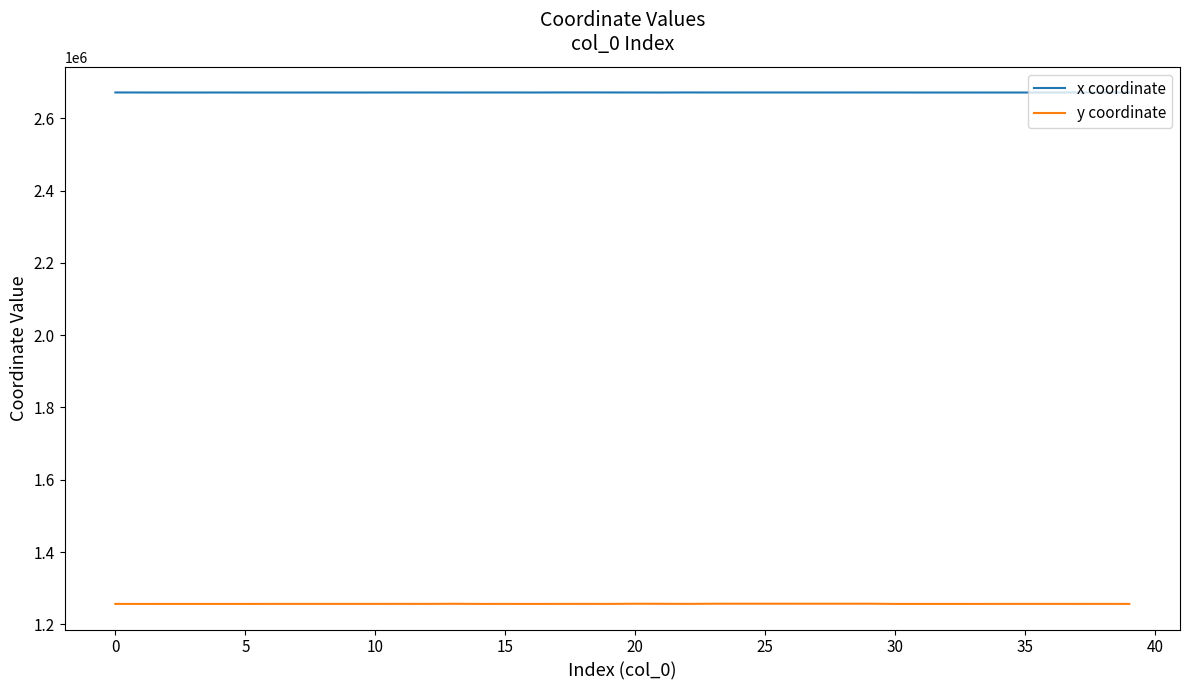

True or false: x coordinate and y coordinate intersect in this chart.

False